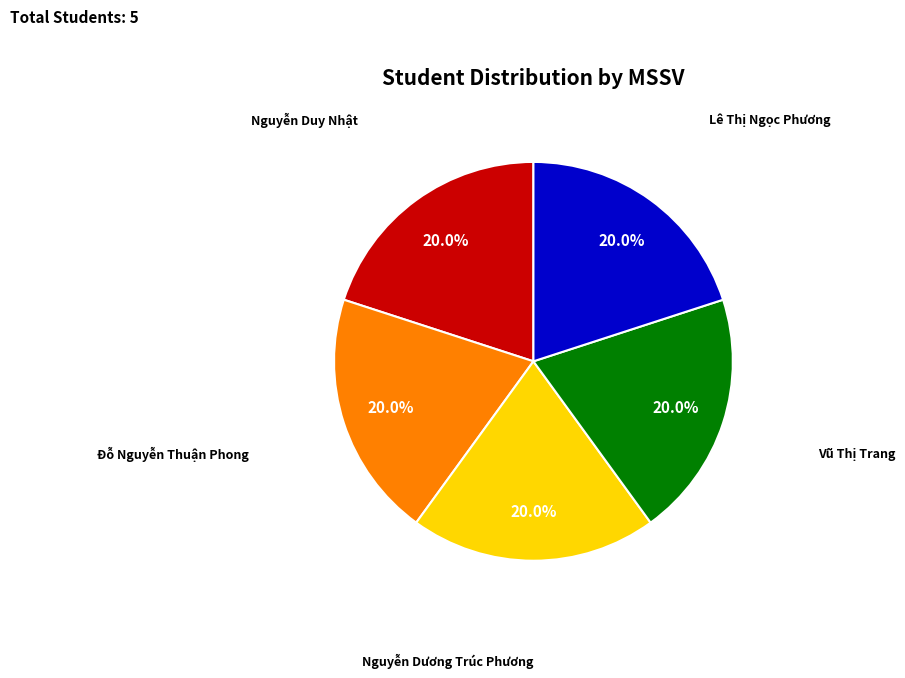

True or false: Nguyễn Duy Nhật accounts for 30% of the total.

False